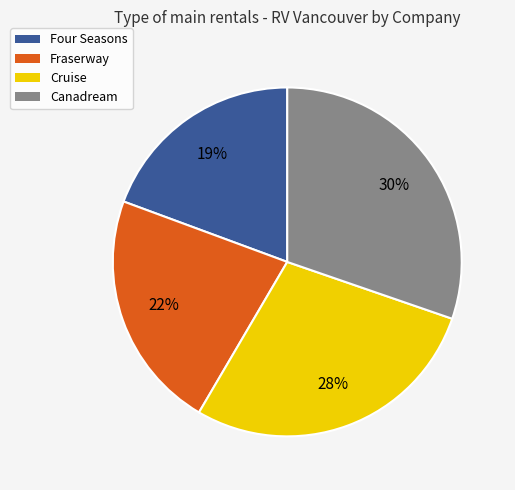

Rank the categories by value from lowest to highest.

Four Seasons, Fraserway, Cruise, Canadream